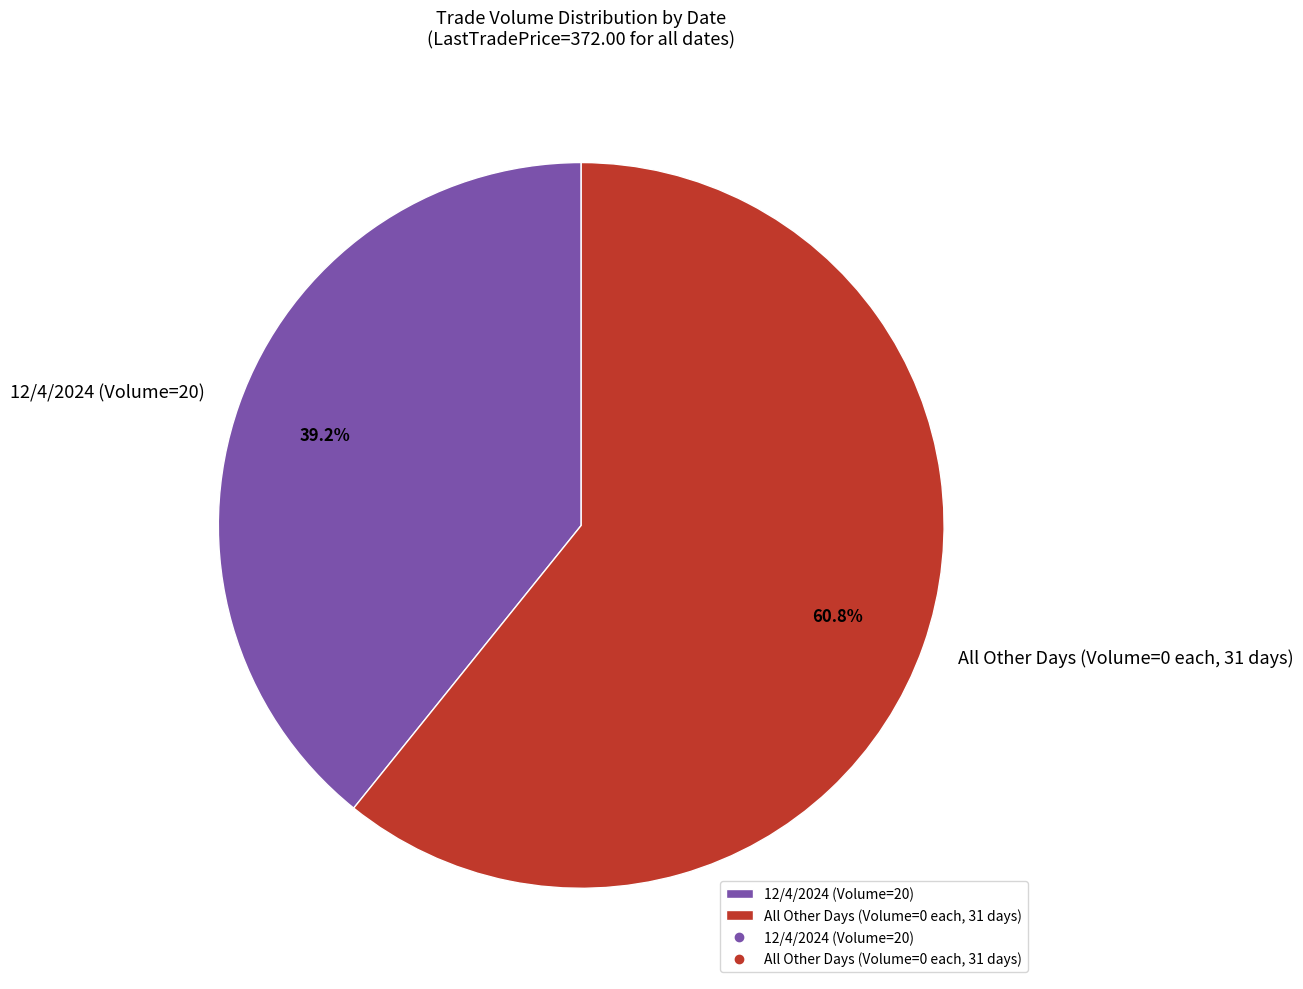

How many segments does this pie chart have?

2